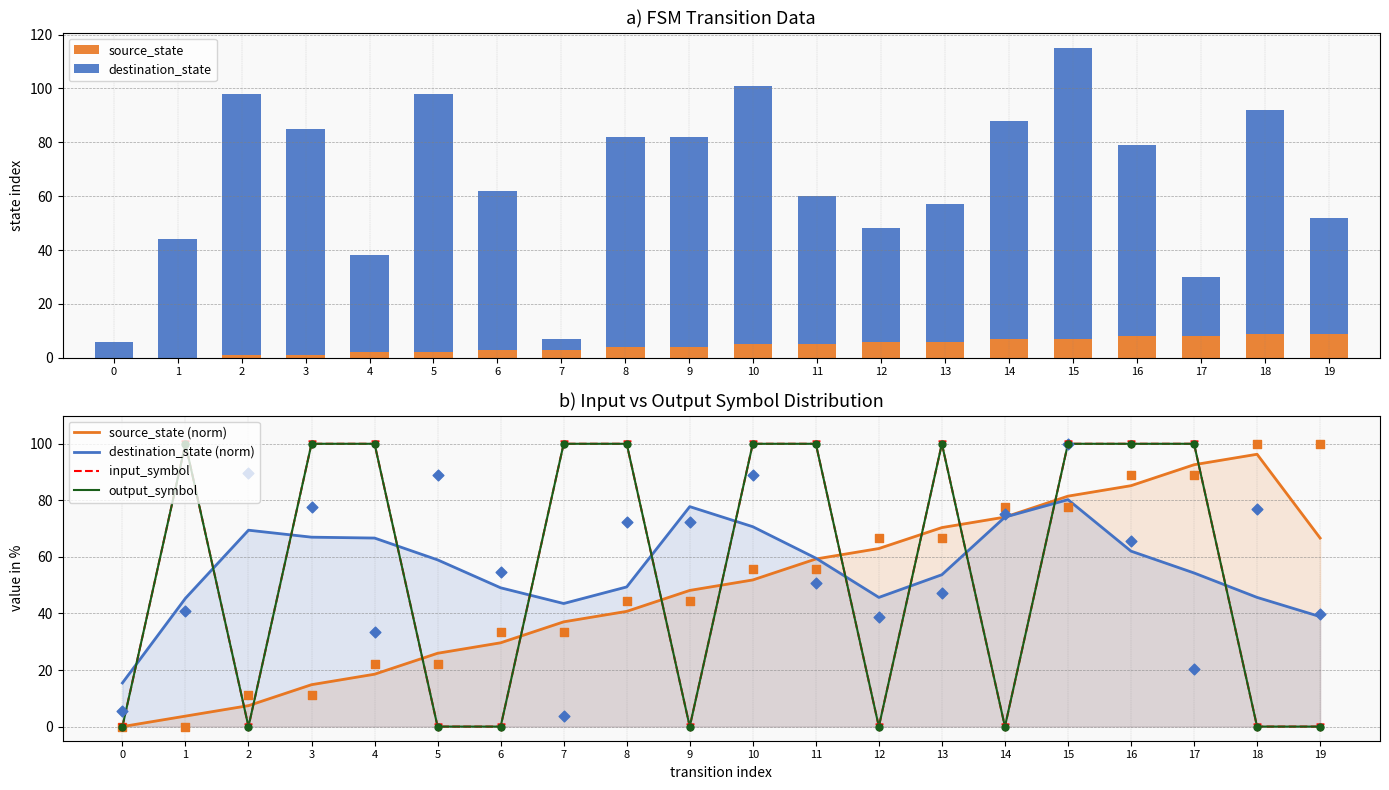

Which series has the largest total across all categories?

destination_state